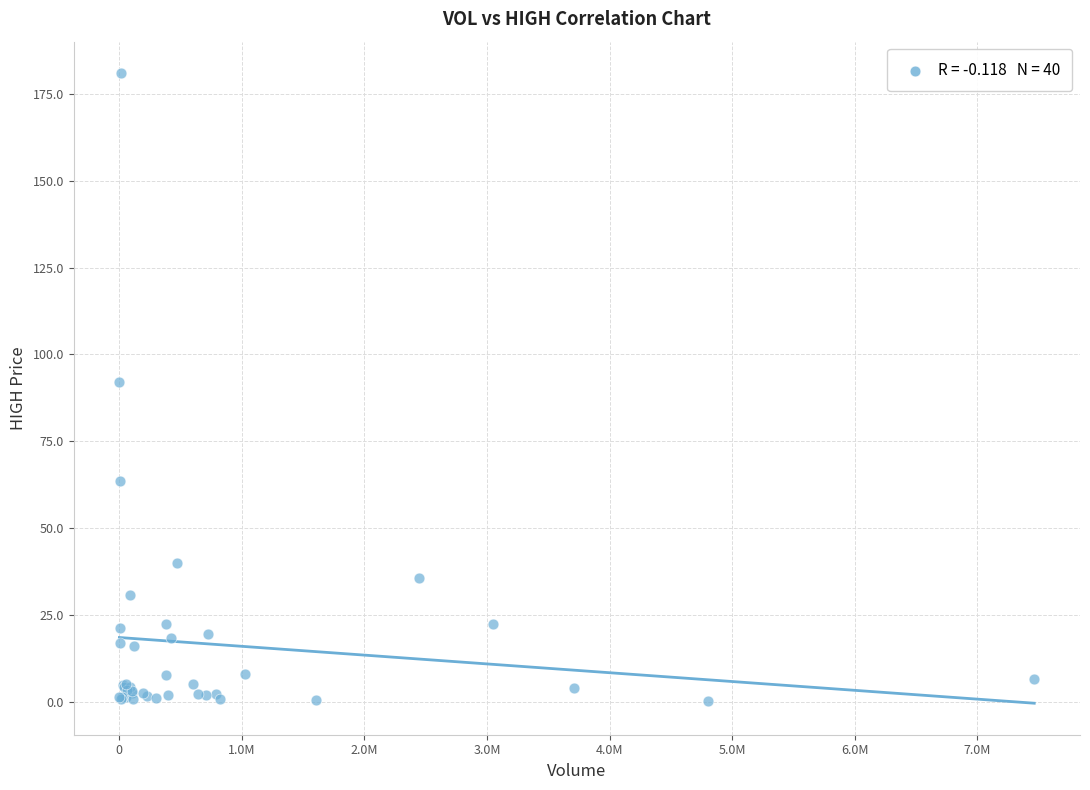

What Y value in the scatter plot is closest to 90?

92.0